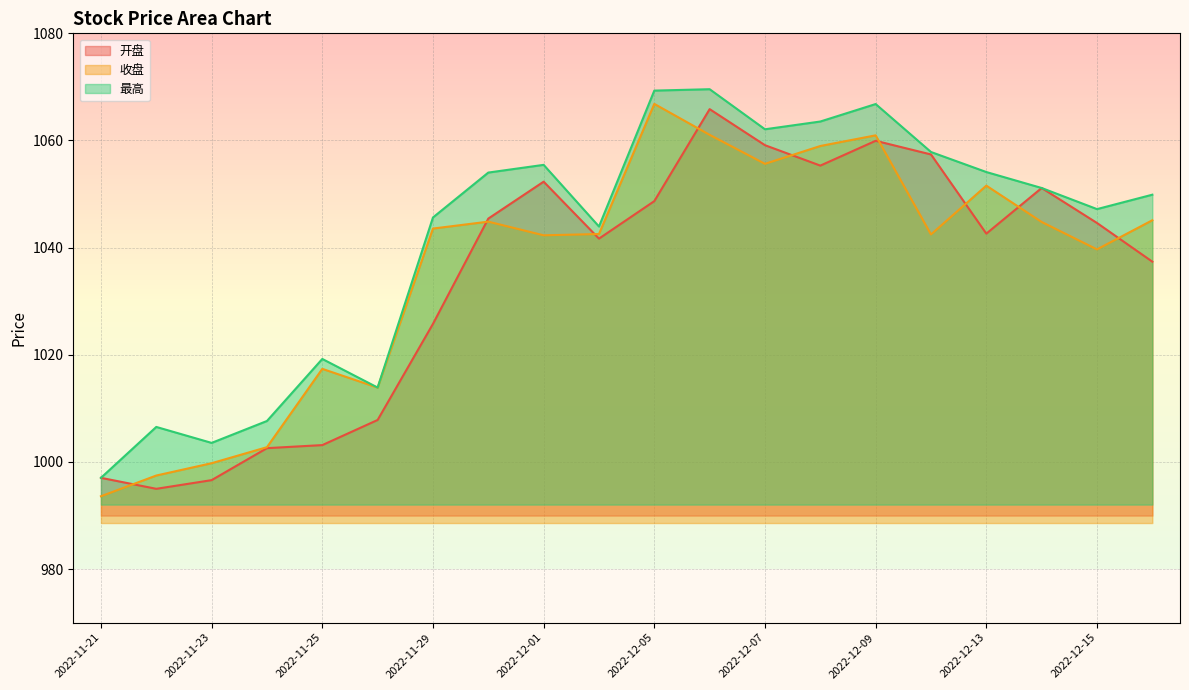

What are all the series names shown in the legend?

开盘, 收盘, 最高